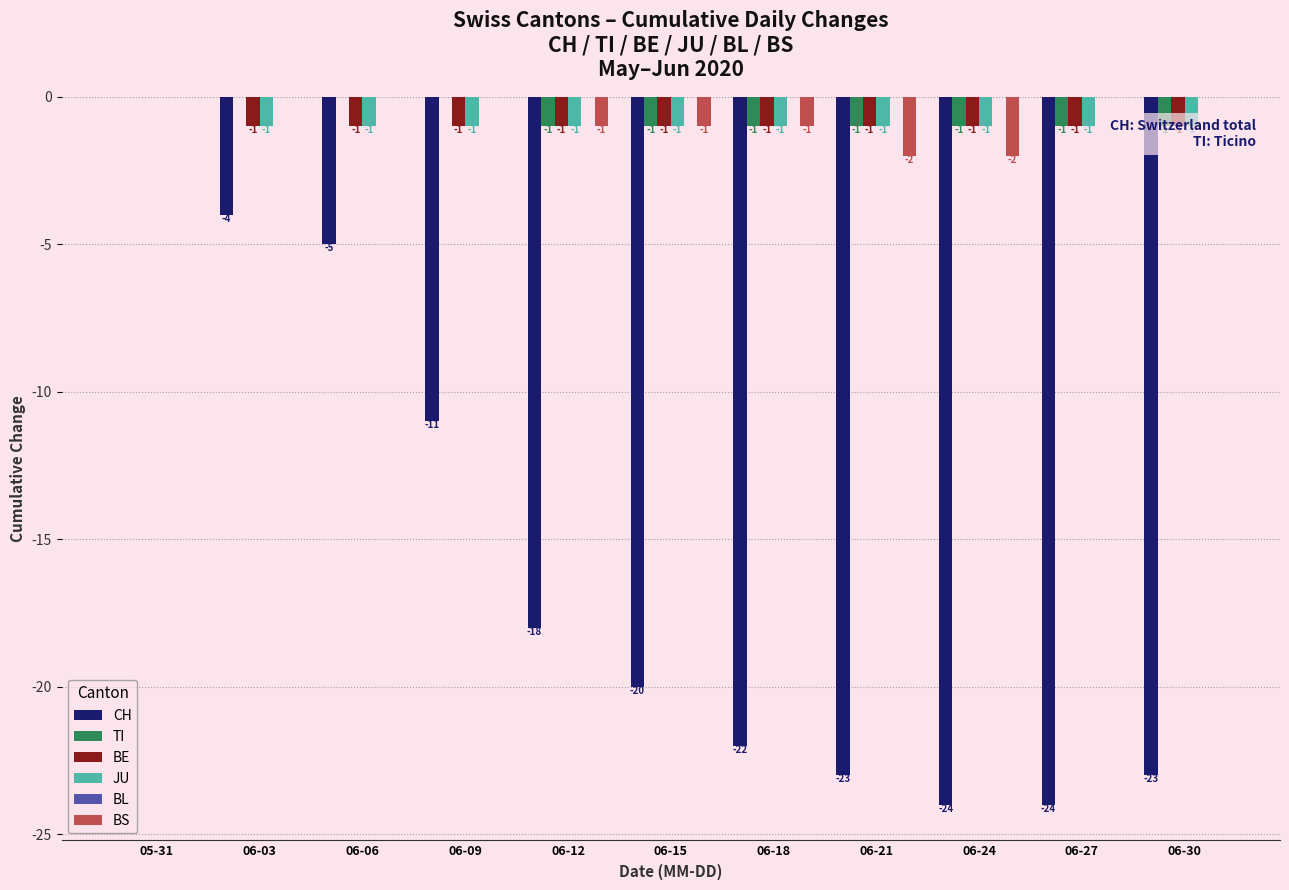

Which series has the largest range (max minus min)?

CH